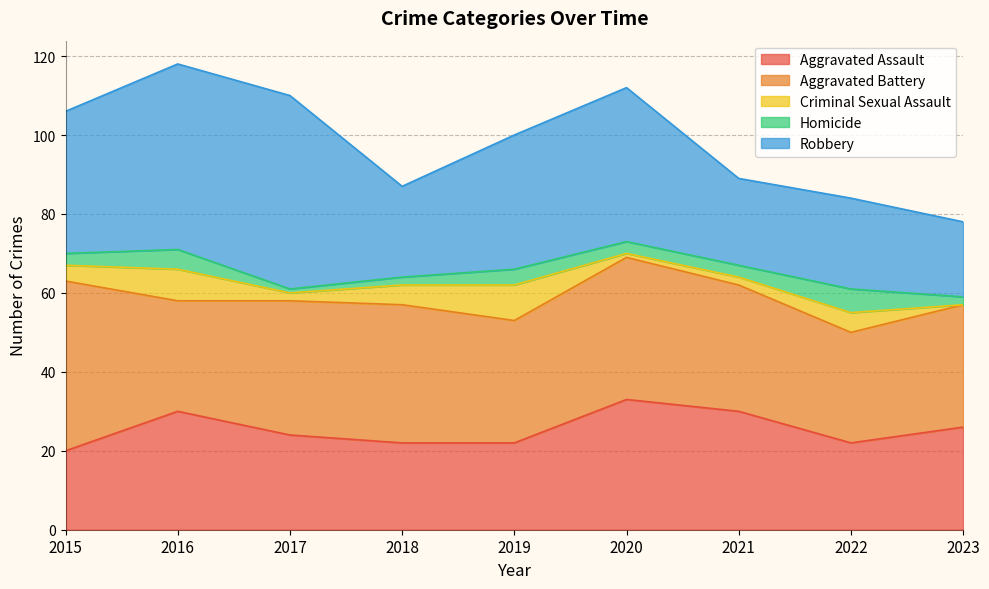

At which category does Aggravated Battery reach its first local peak?

2018